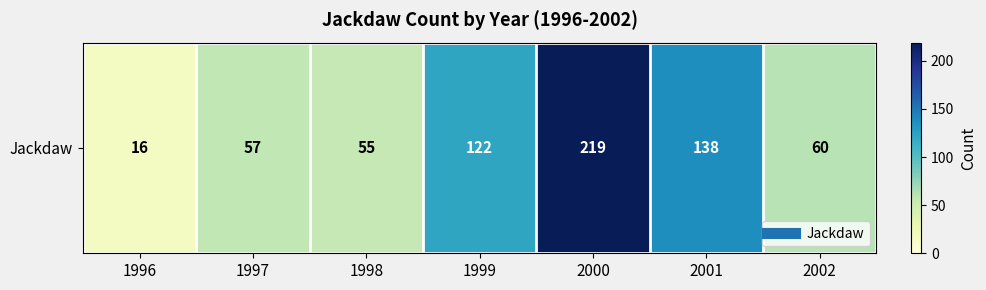

Which category has the lowest value across all series?

1996